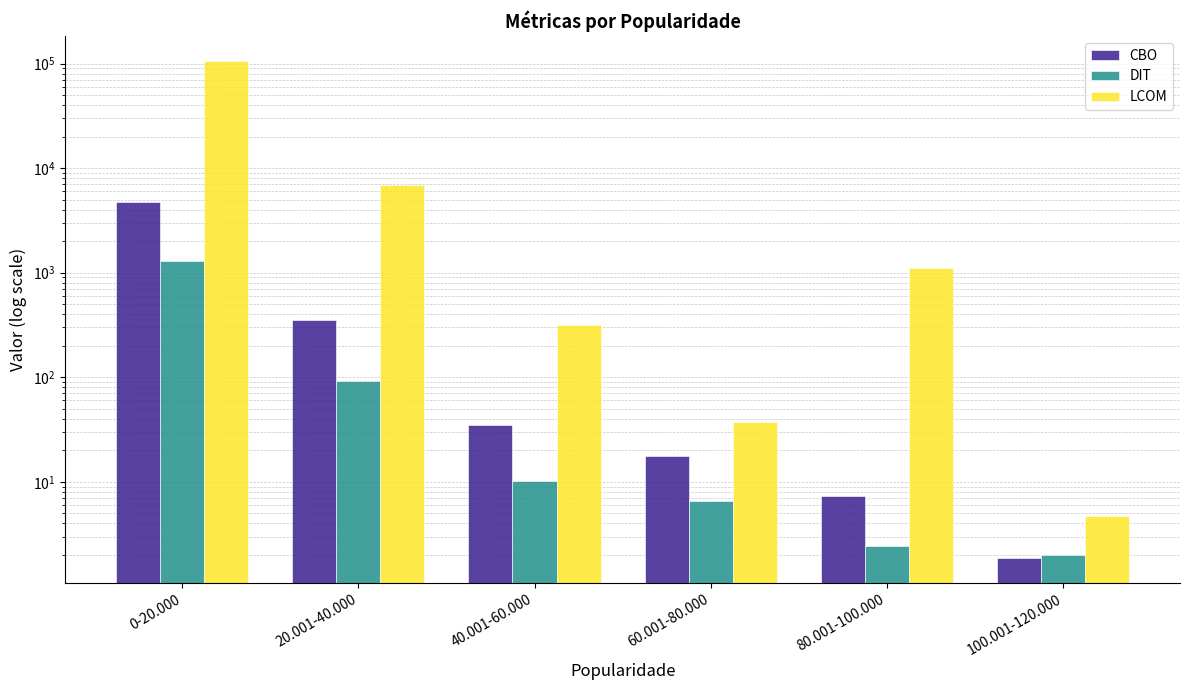

At how many categories does at least one series exceed 41774?

1